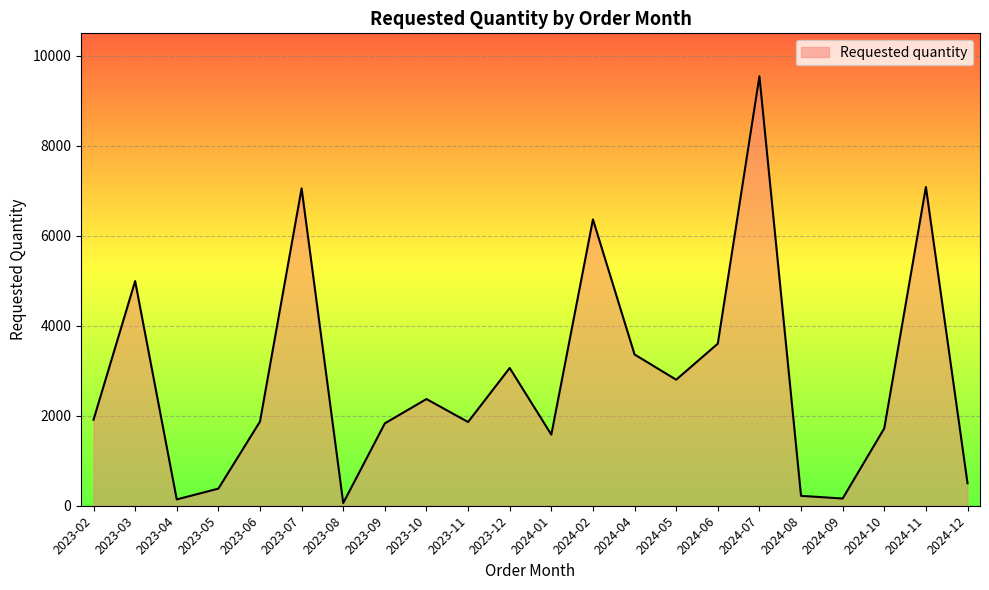

What is the ratio of the value at 2024-01 to the value at 2024-08?

7.2